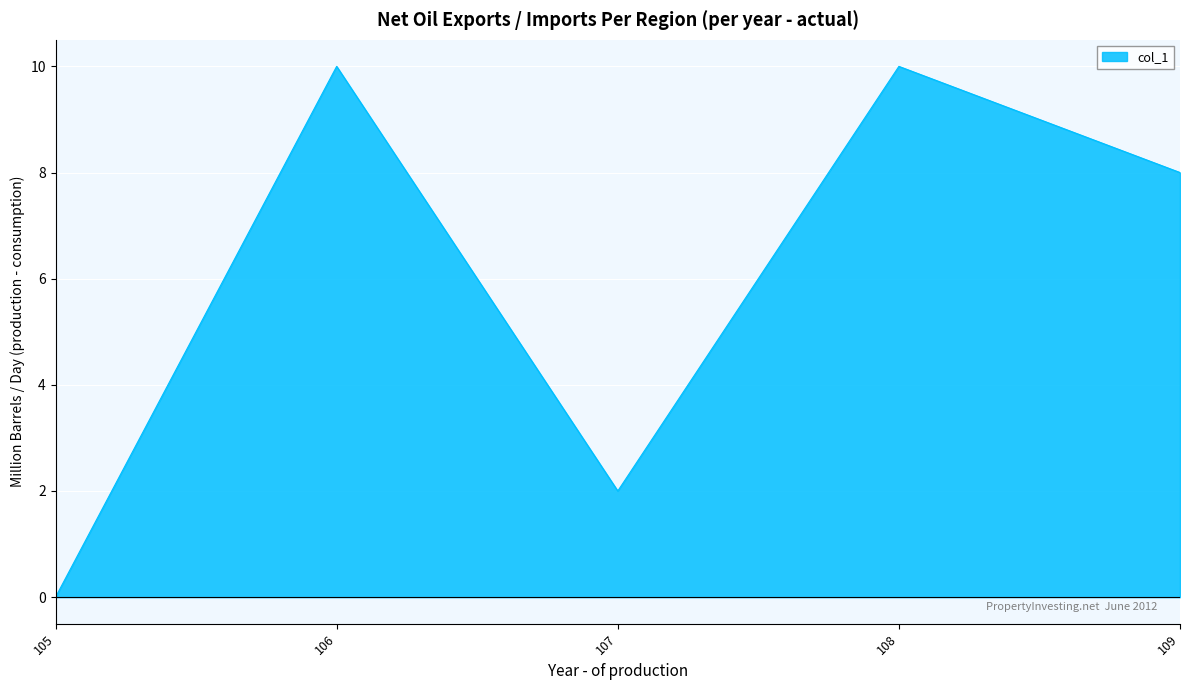

What is the difference between the second highest and second lowest values?

8